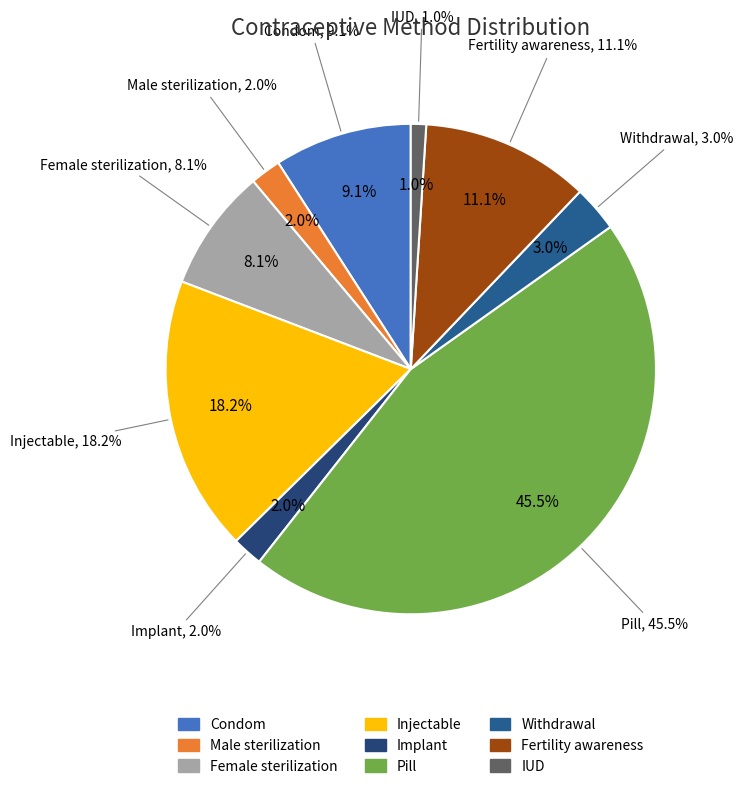

Is it true that Implant is 2% of the pie?

True